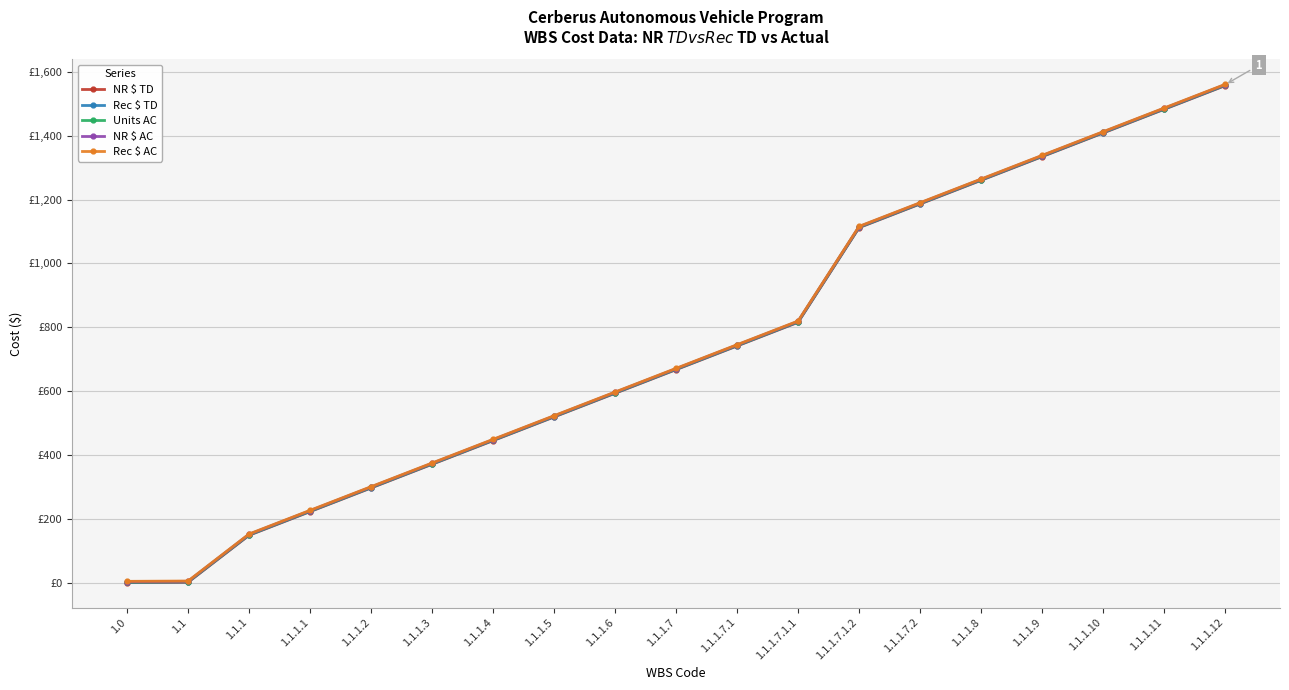

Is this an area chart (filled region under the line)?

No